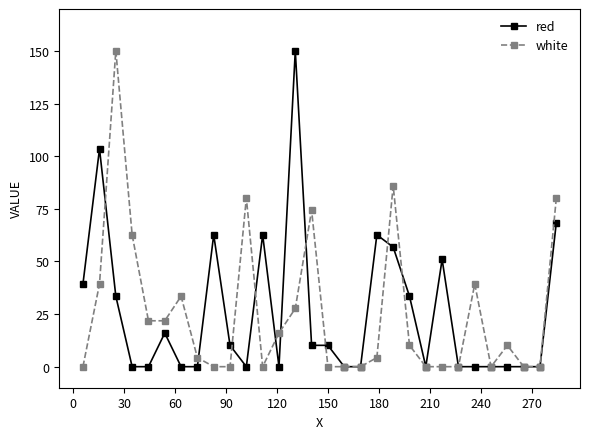

What is the sum of all red values?

770.8